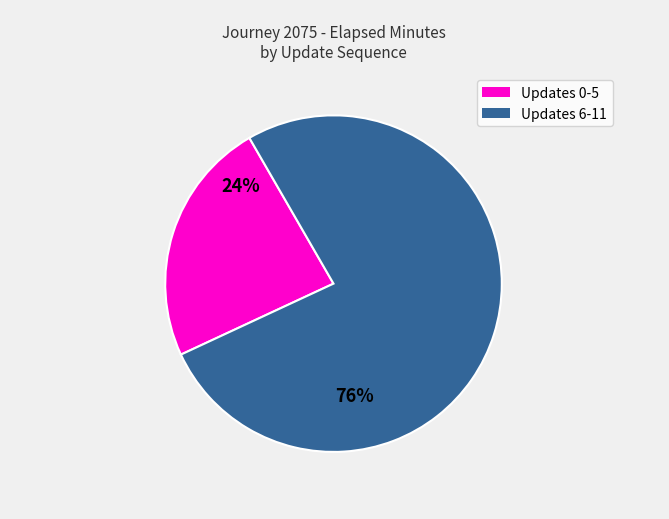

Is there a majority slice in this chart?

Yes